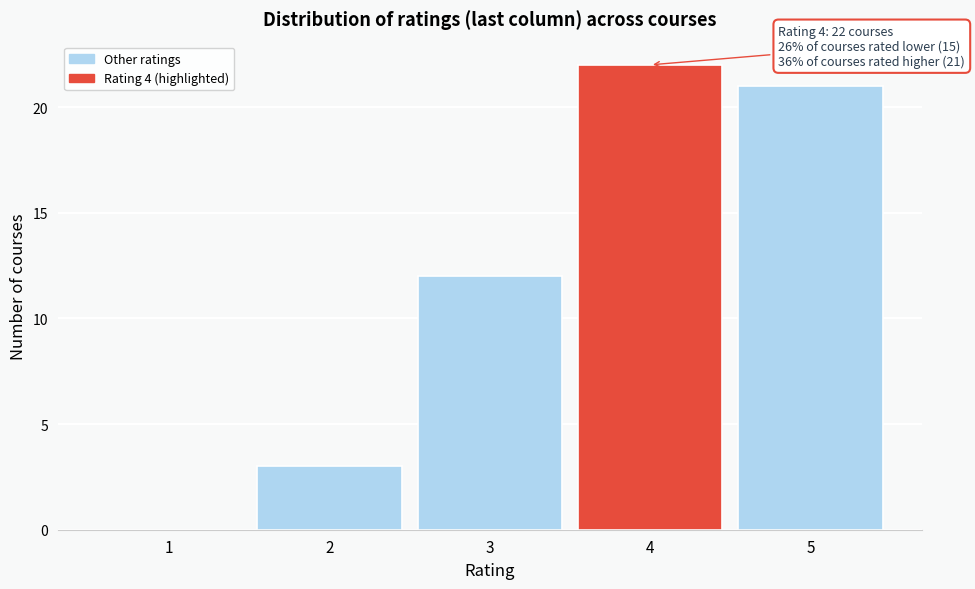

Over which range of the x-axis is the bar tallest?

3.5 to 4.5